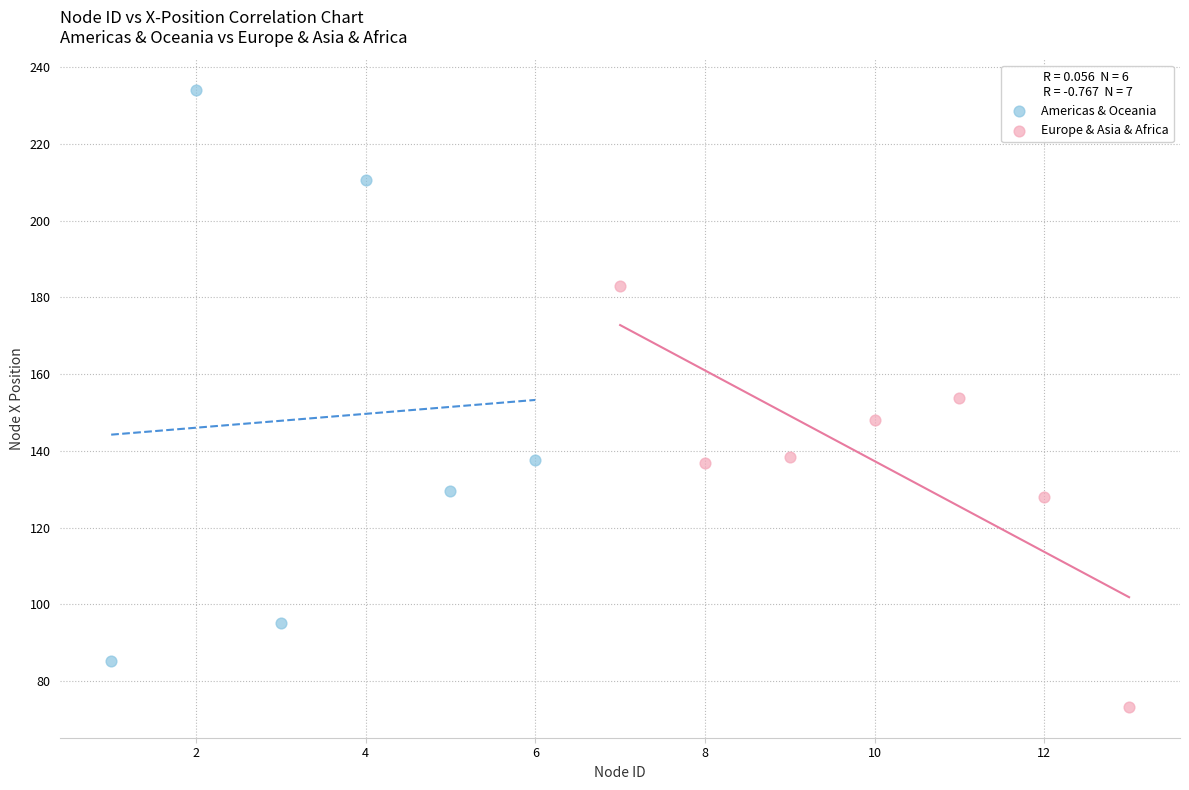

Which series reaches the minimum Y coordinate?

Europe & Asia & Africa